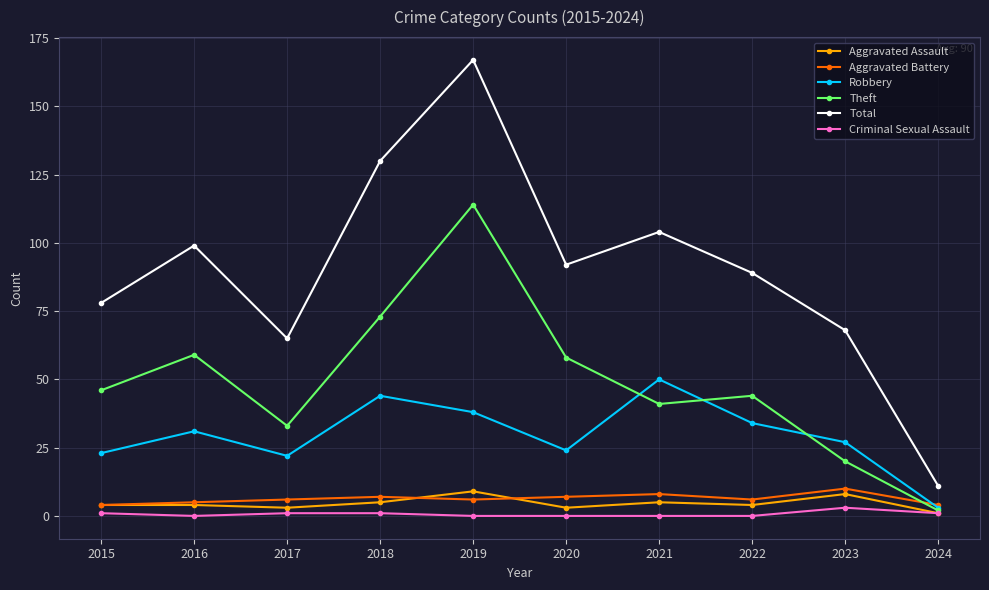

The value of Criminal Sexual Assault at 2018 is 1. True or false?

True